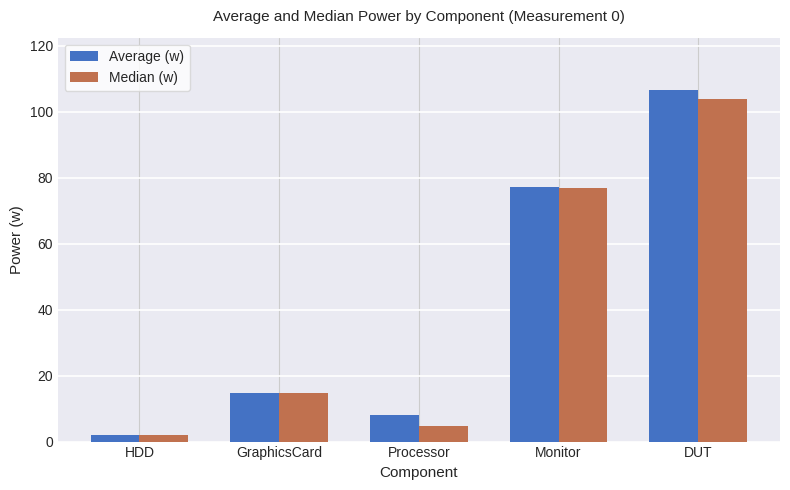

What are all the series names shown in the legend?

Average (w), Median (w)